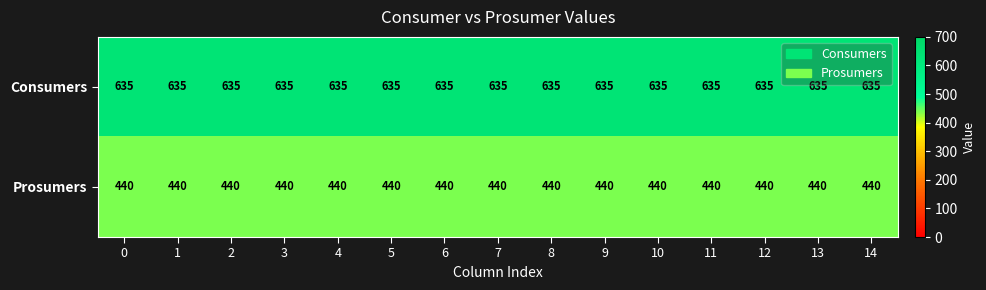

At how many categories does at least one series exceed 544?

15